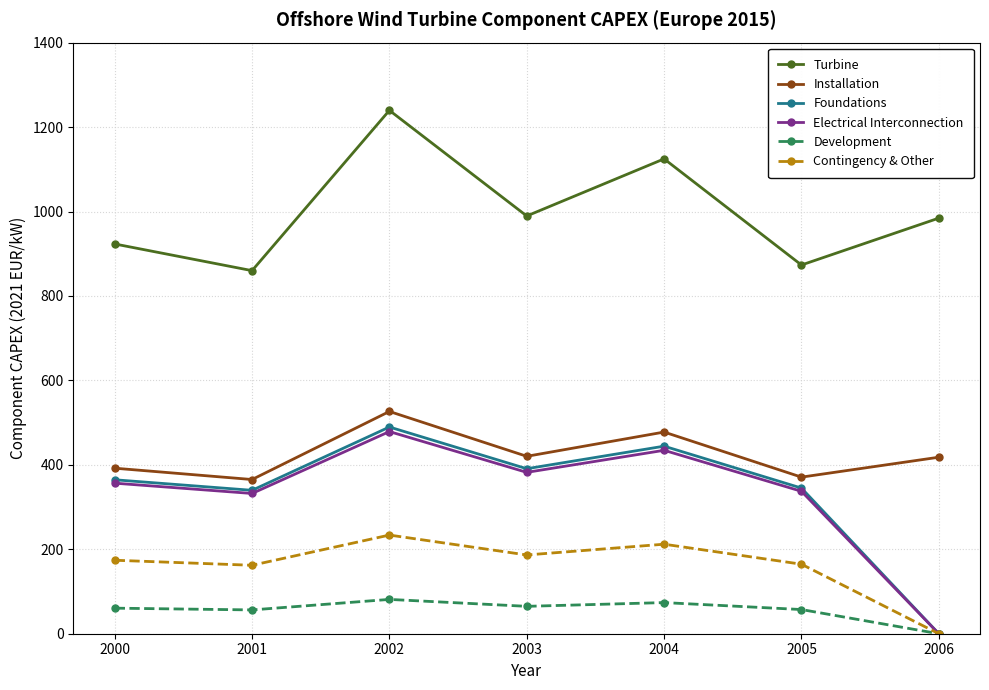

Is the value of Foundations at 2004 greater than the value of Installation at 2001?

Yes